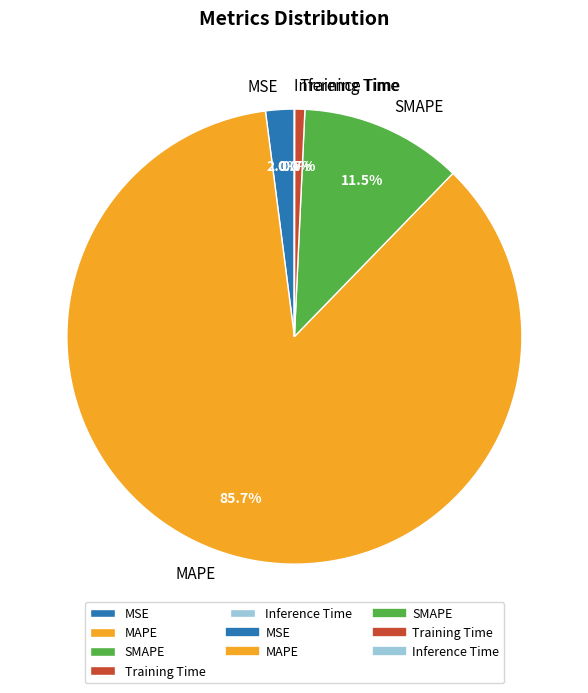

Which category accounts for the majority?

MAPE